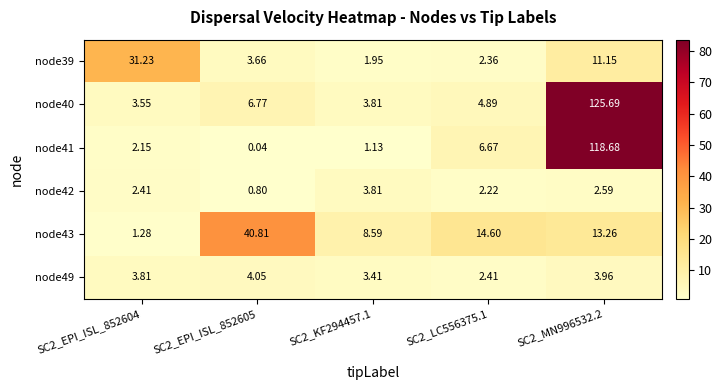

Is the value of node41 at SC2_LC556375.1 greater than the value of node40 at SC2_EPI_ISL_852605?

No